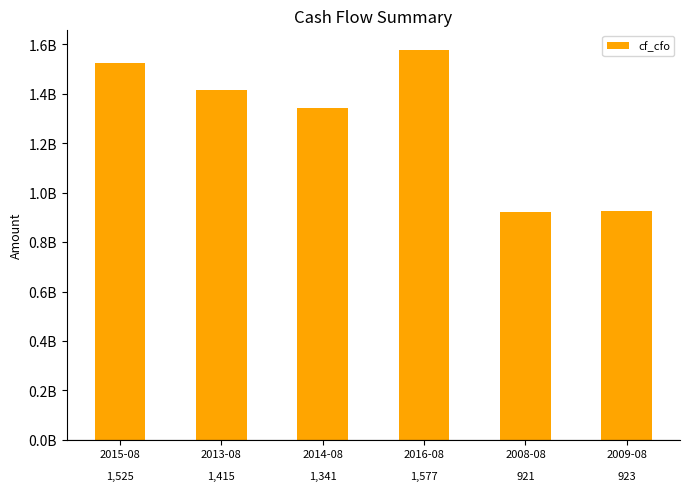

Does the chart contain any negative values?

No